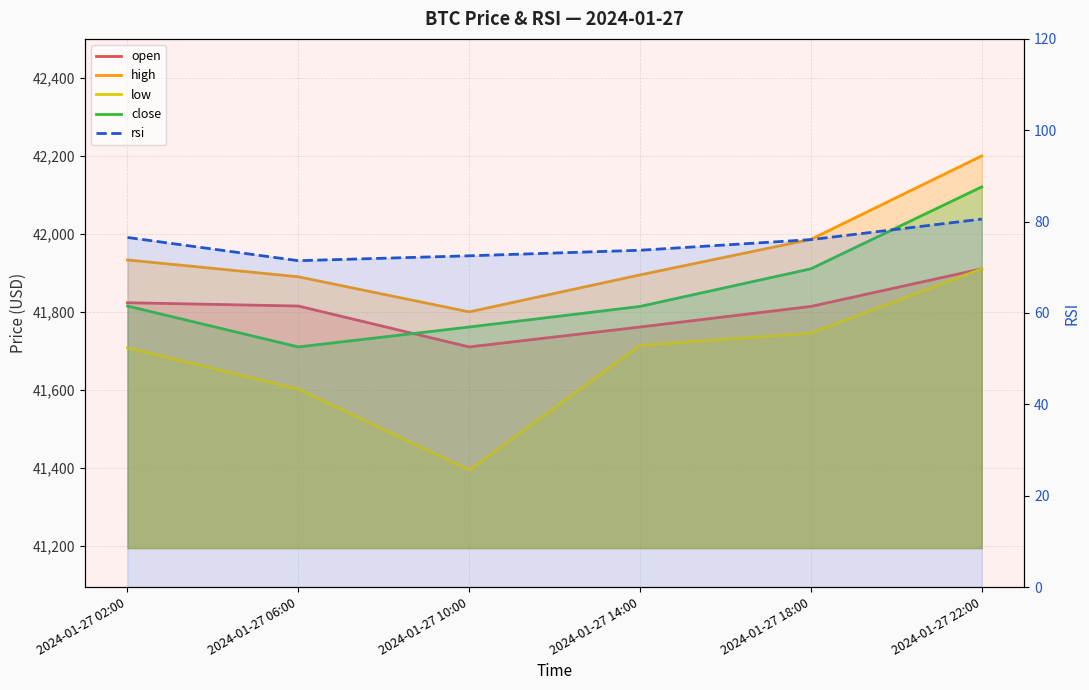

Which series has the widest spread of values?

low